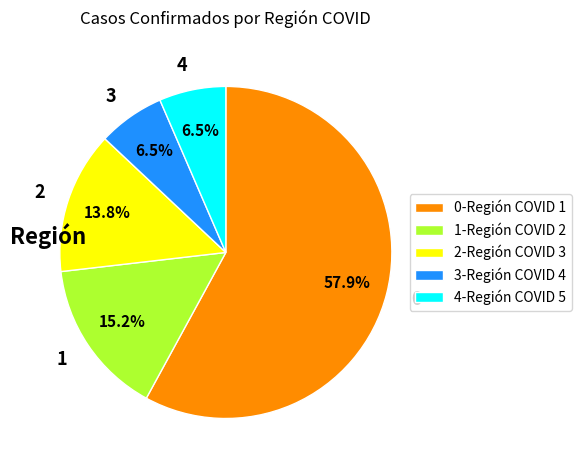

Is there a majority slice in this chart?

Yes